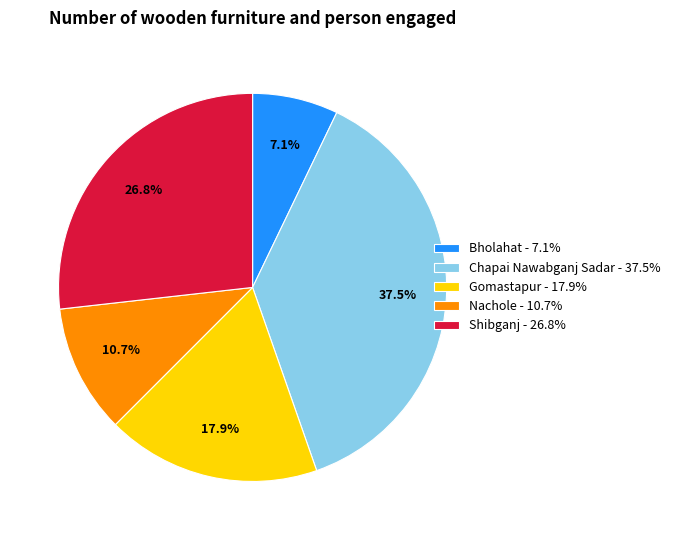

How many slices are in this pie chart?

5